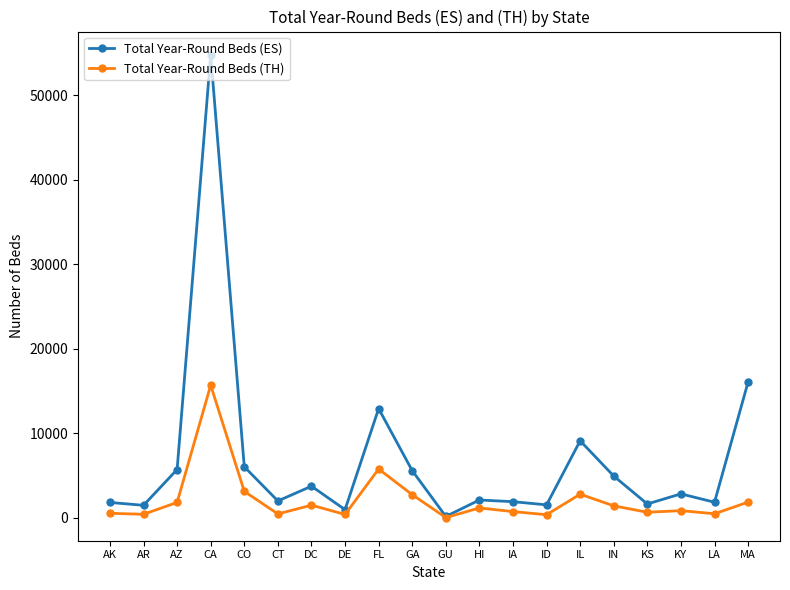

Read the Total Year-Round Beds (ES) value at CT.

1974